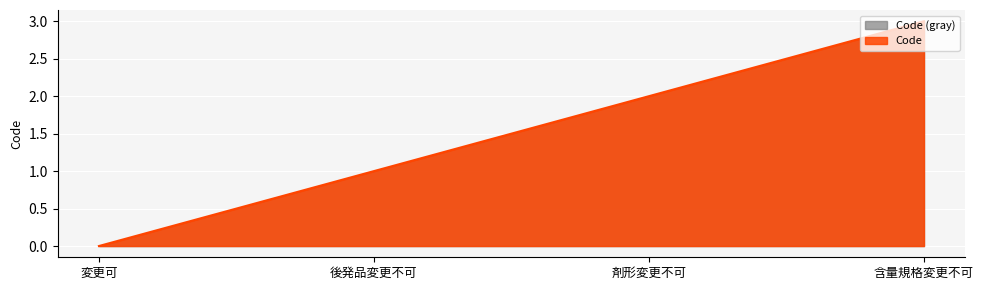

True or false: the data has more than 1 interior local peaks.

False